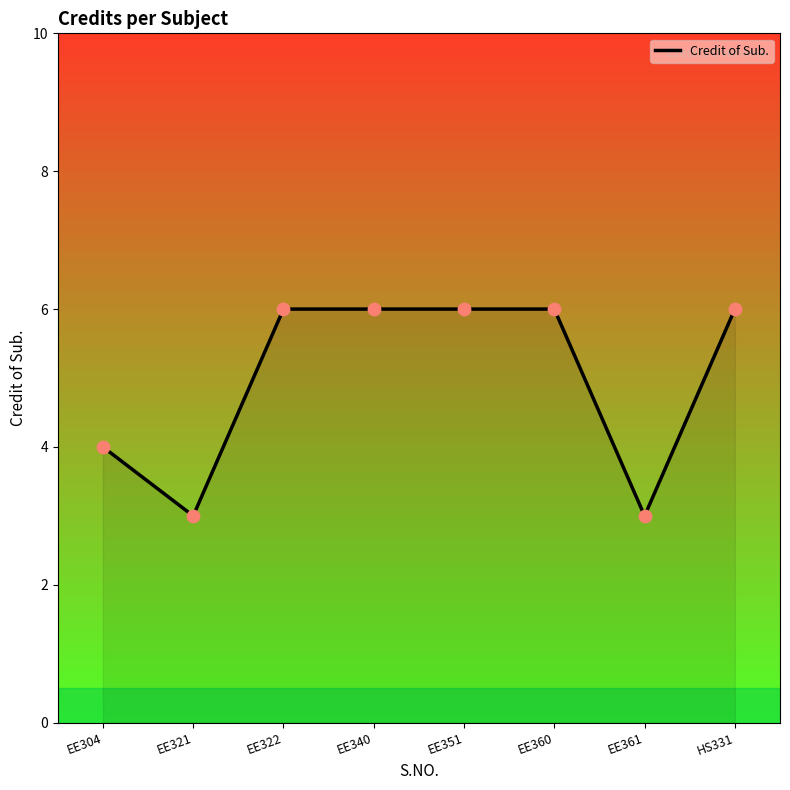

Which has a higher value, EE304 or EE321?

EE304